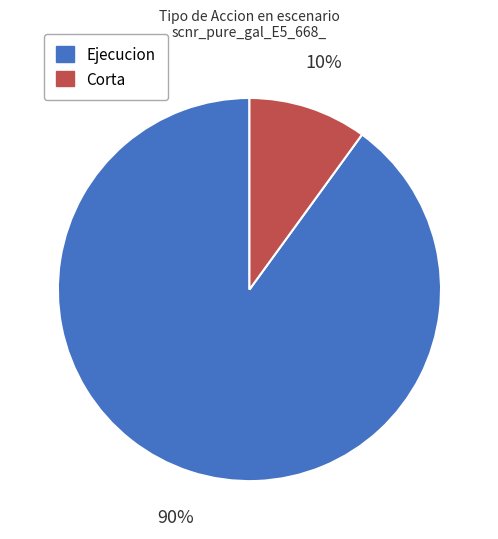

Which slice is the largest?

Ejecucion